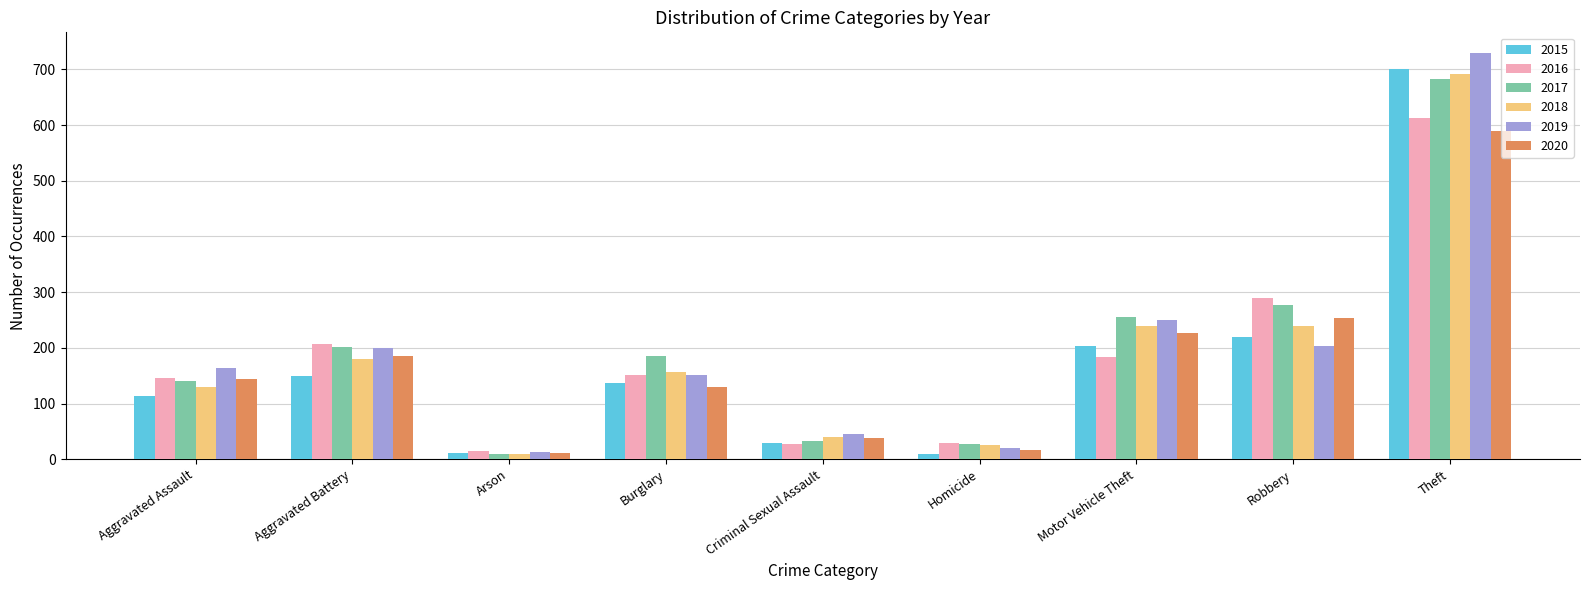

Is it true that 2020 equals 254 at Robbery?

True